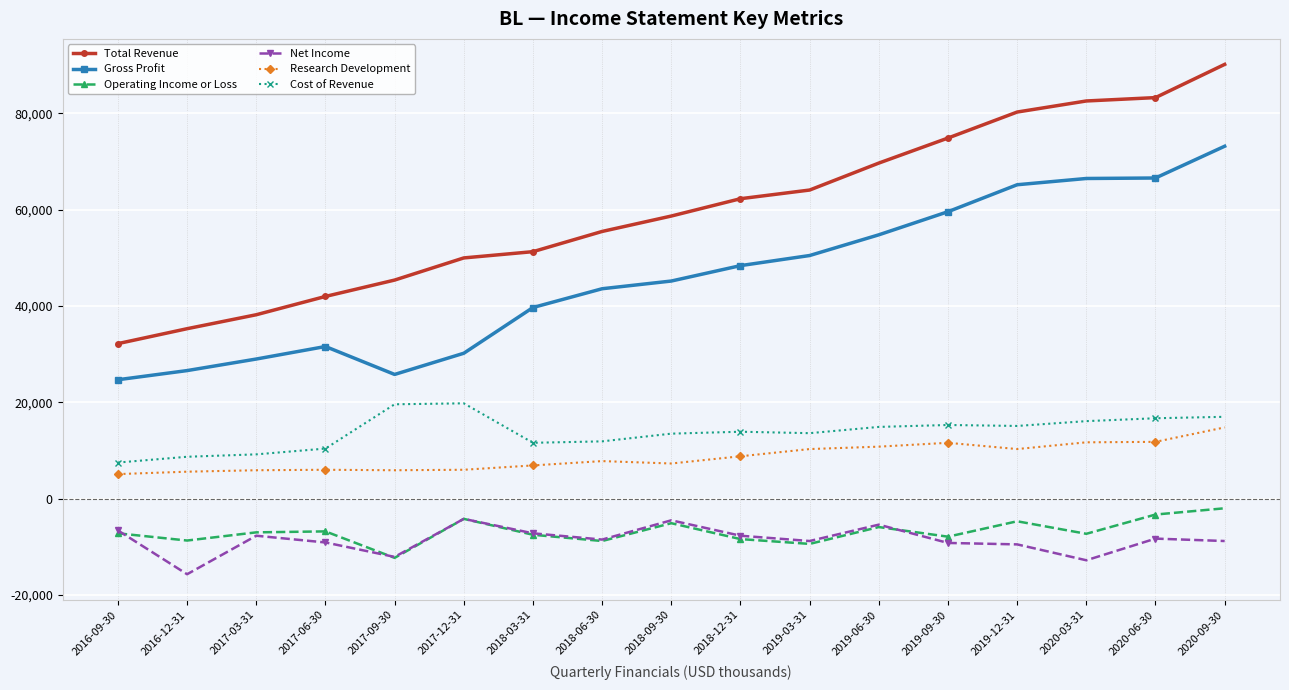

What is the approximate value of Research Development at 2019-12-31?

10300